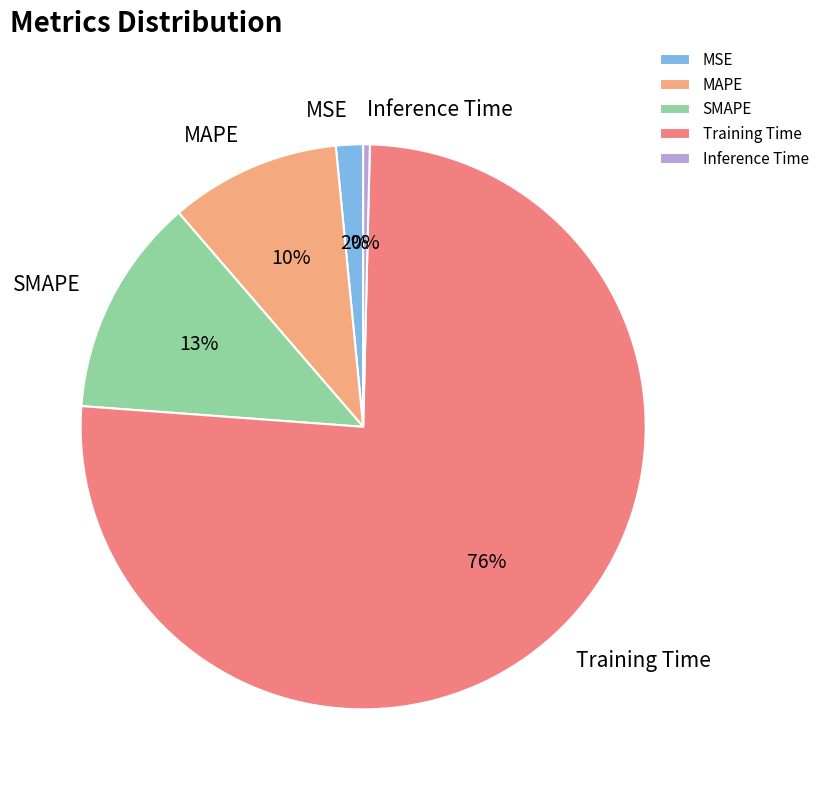

The Training Time slice represents 89% of the pie. True or false?

False